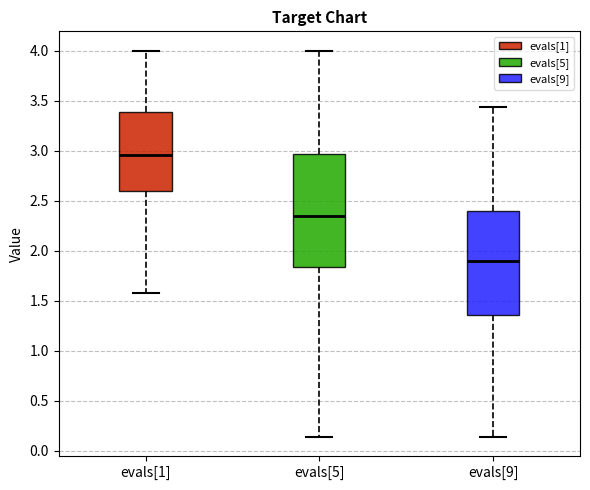

Which box's median line is the highest?

evals[1]